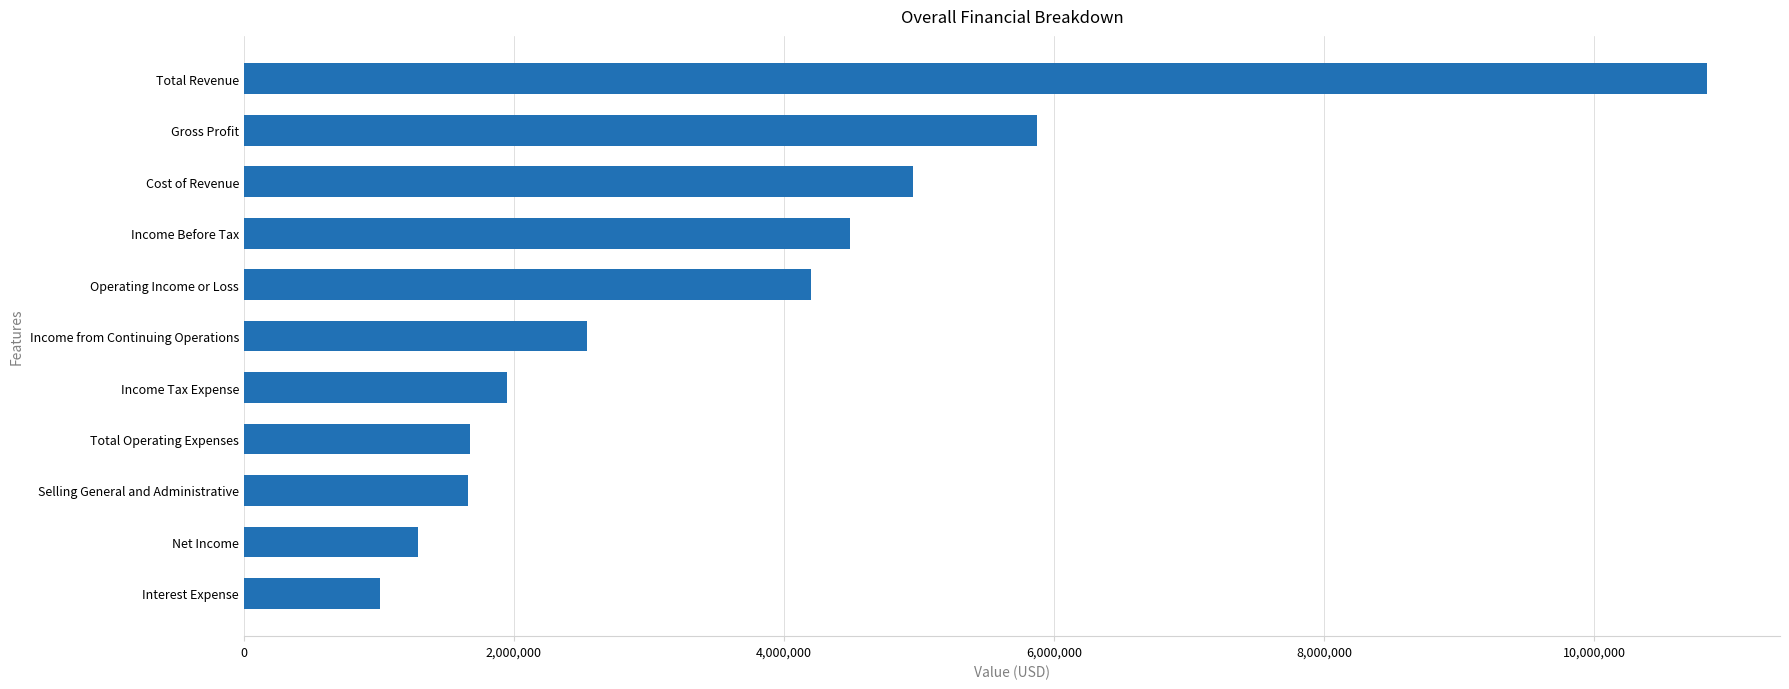

Which label corresponds to the smallest value in the chart?

Interest Expense